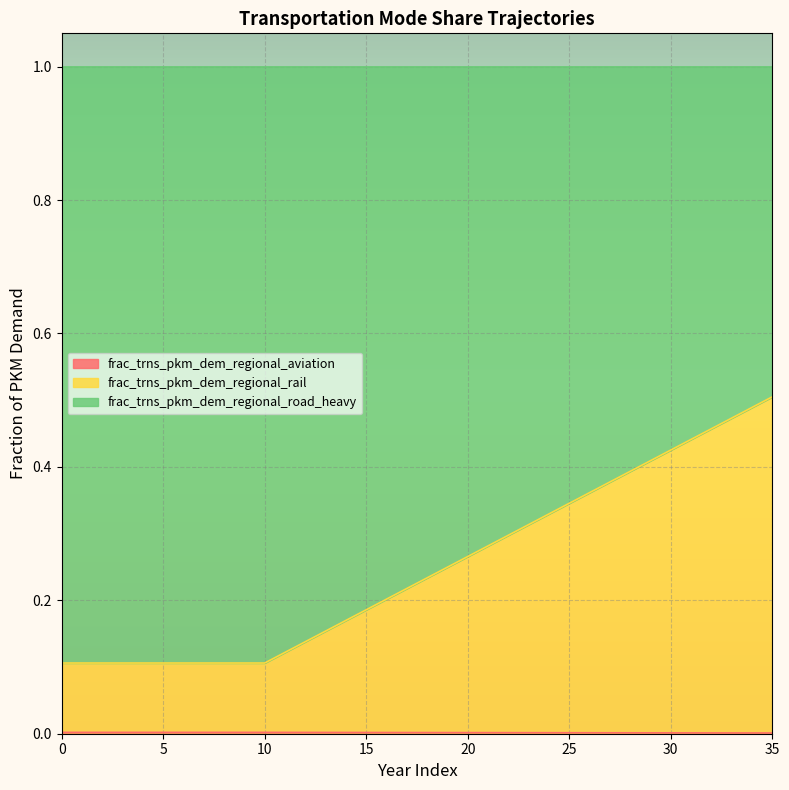

Count the frac_trns_pkm_dem_regional_rail values in the range 0 to 1.

36